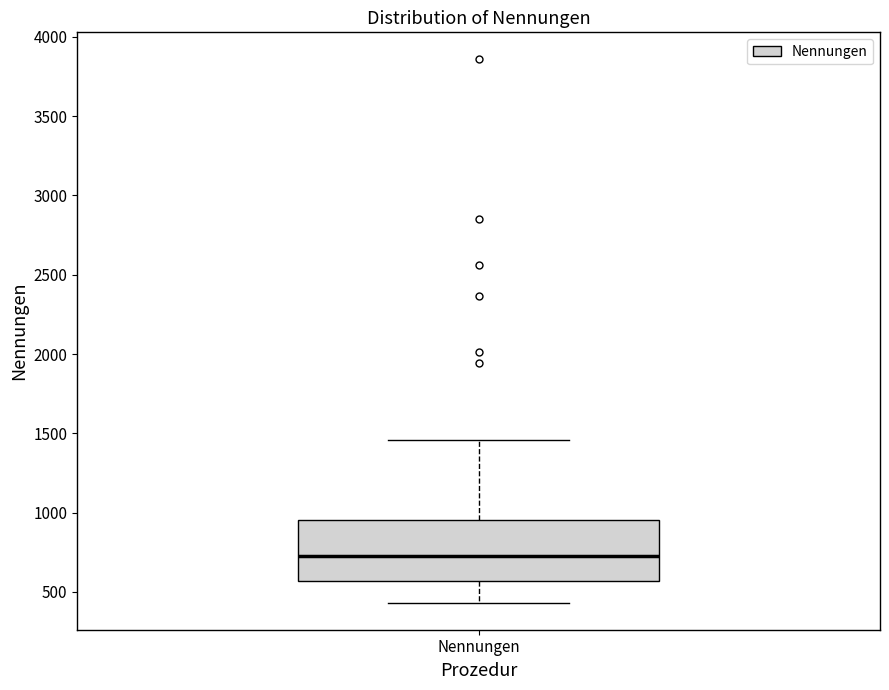

Read this box plot against the y-axis: the position of the median line, the range covered by the box, and the ends of both whiskers. The values are not printed on the chart, so give them approximately, as read against the axis.

median 700, box 550 to 950, whiskers 450 to 1450